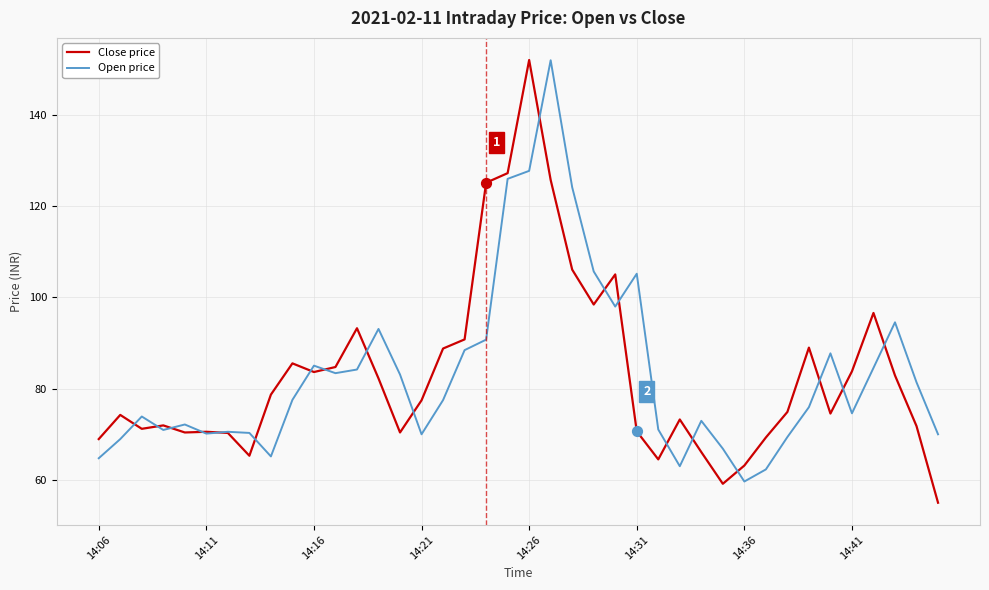

What are all the series names shown in the legend?

Close price, Open price